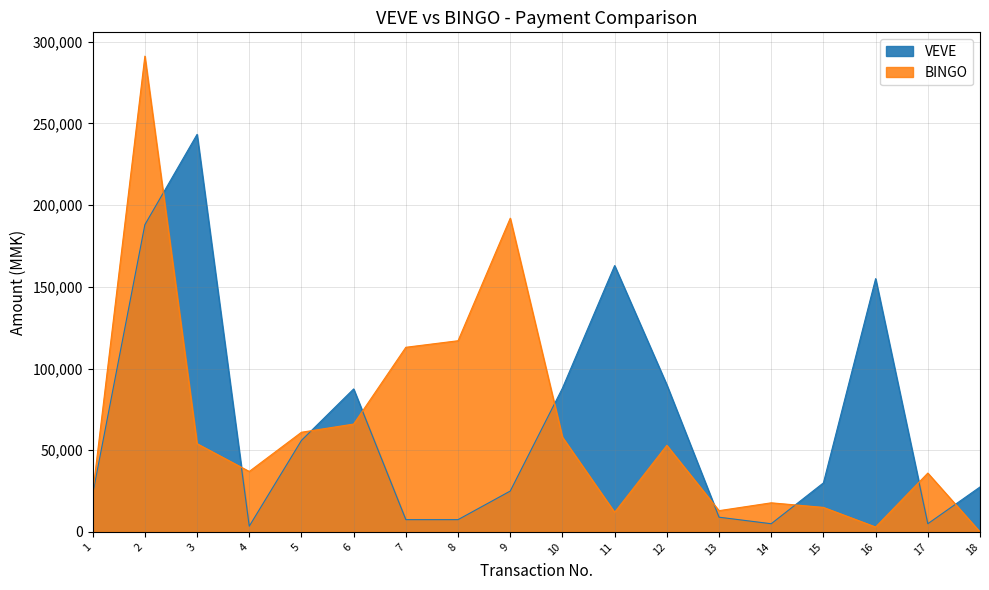

How many times do VEVE and BINGO cross each other?

9